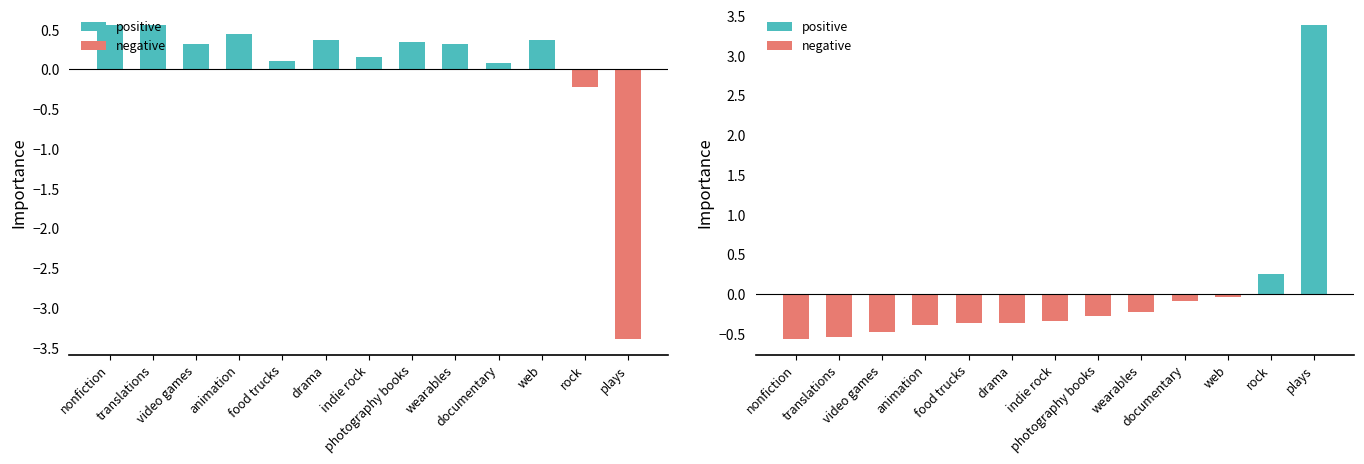

What is the sum of the Failed/Canceled (normalized) values at wearables and indie rock?

0.5